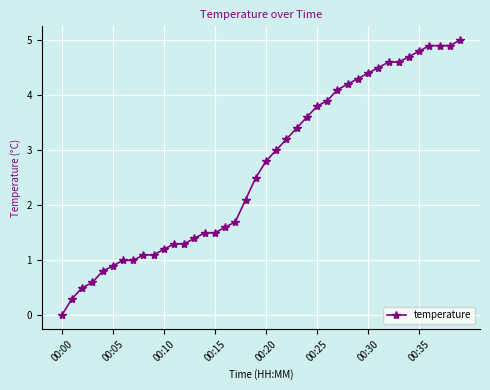

What is the difference between the second highest and second lowest values?

4.6